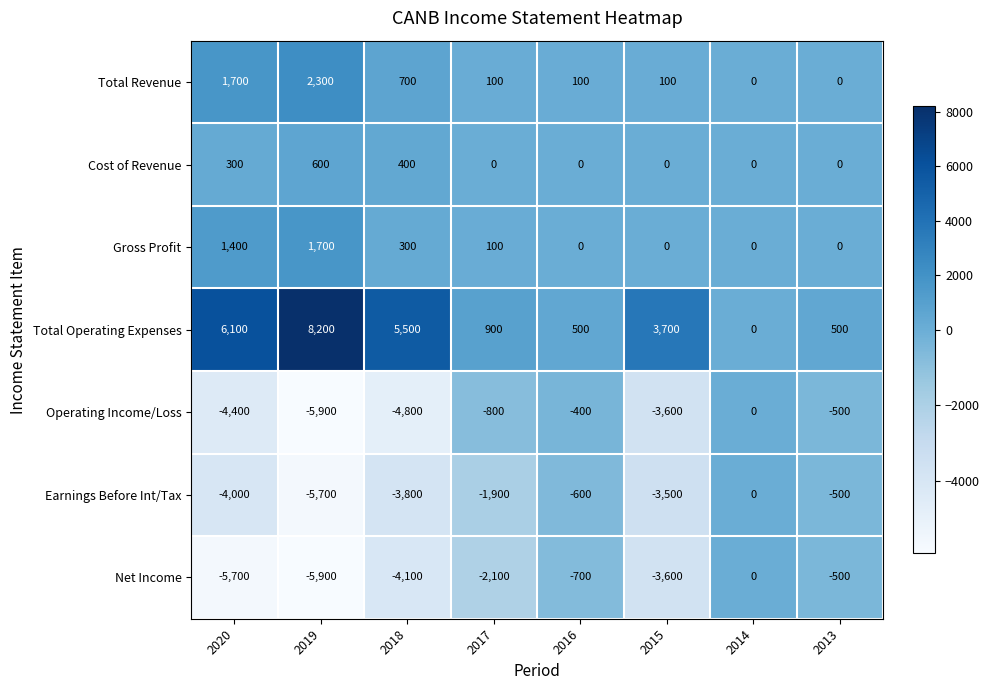

List the labels in order of Earnings Before Int/Tax value, largest first.

2014, 2013, 2016, 2017, 2015, 2018, 2020, 2019